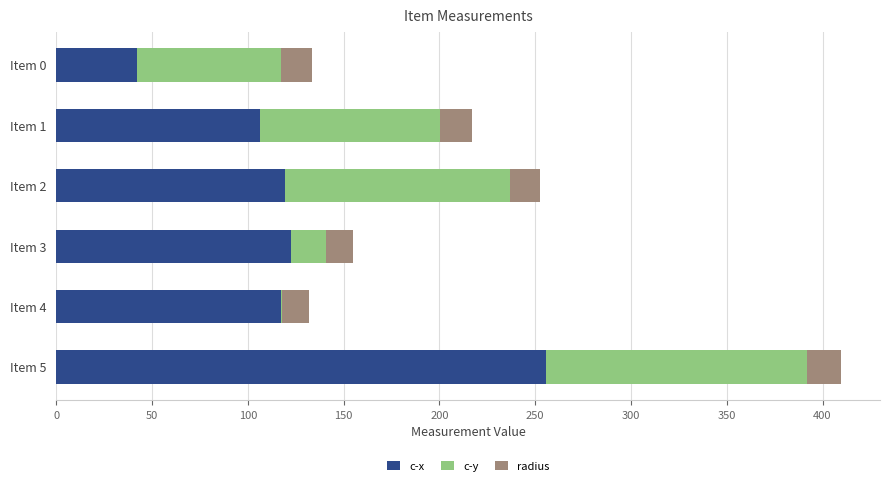

What is the total value across all series at Item 2?

252.6